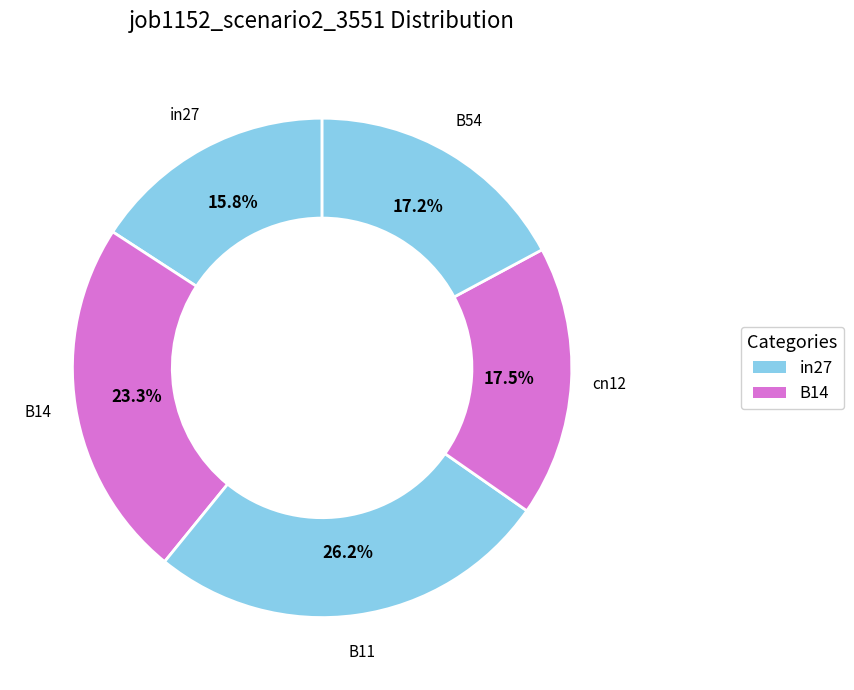

How many segments does this pie chart have?

5